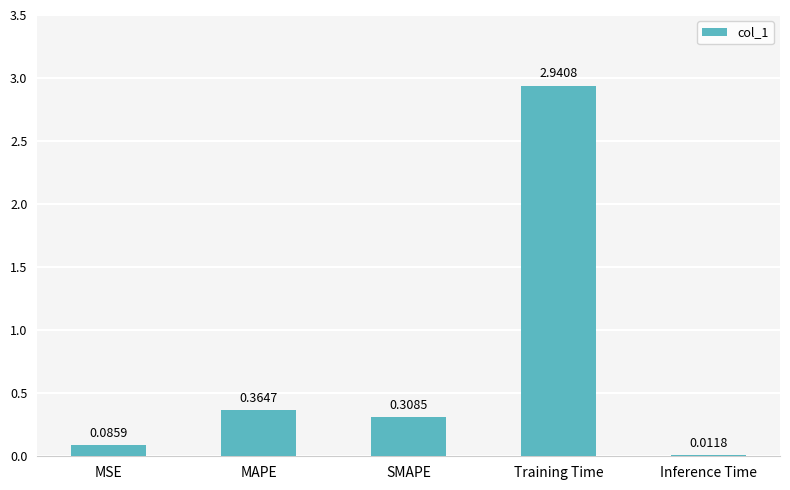

How many bars are there in total?

5